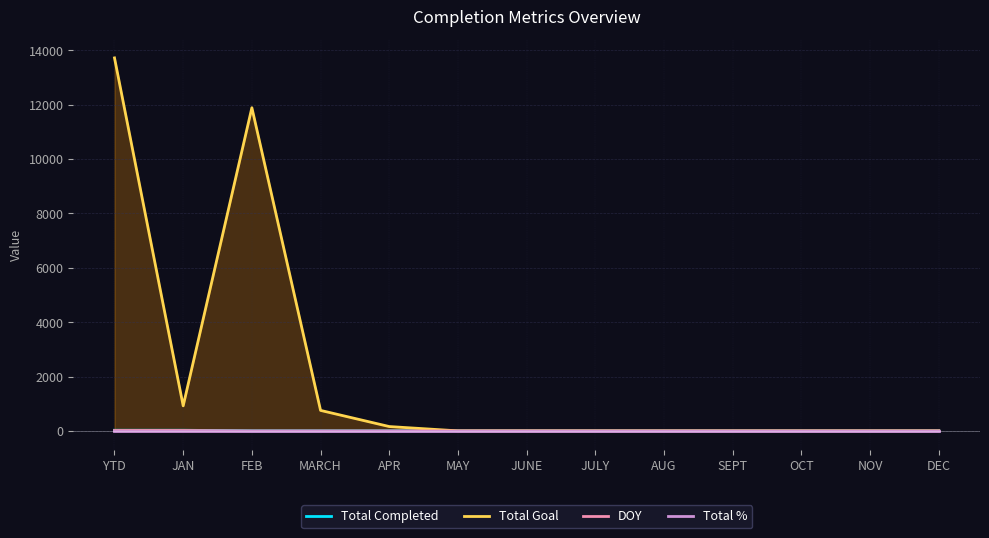

Does the chart display data point markers on the line(s)?

No